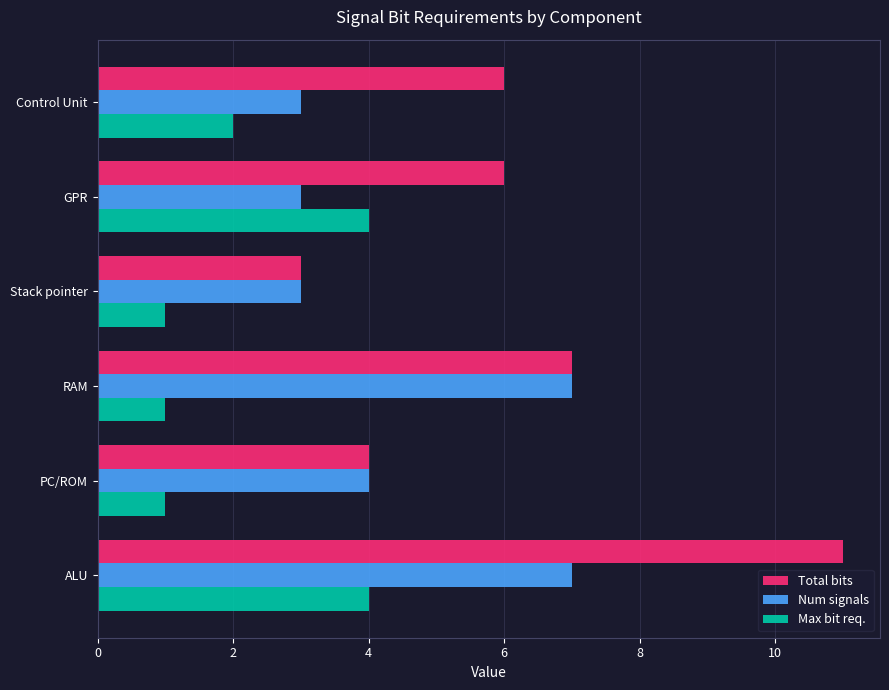

List the series in order of their overall mean, lowest first.

Max bit req., Num signals, Total bits